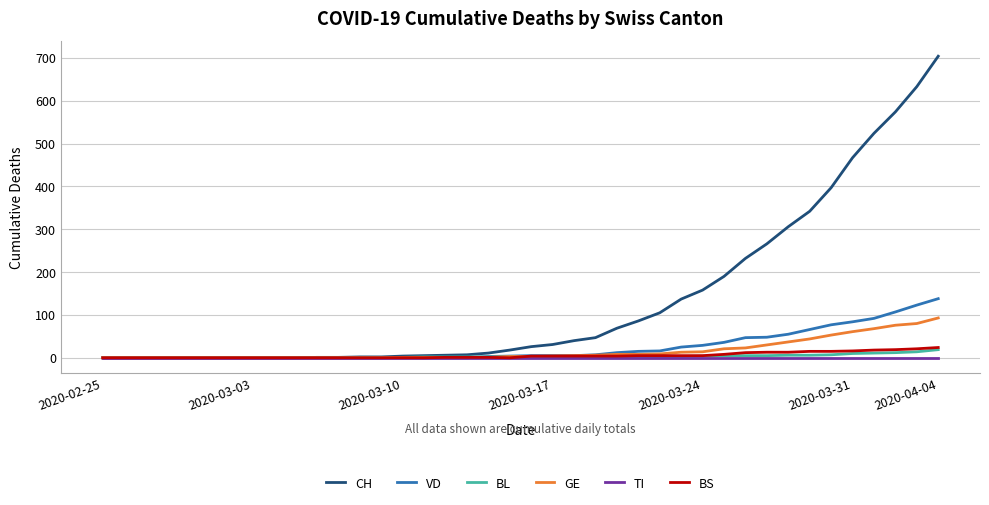

What is the maximum value shown in the chart?

704